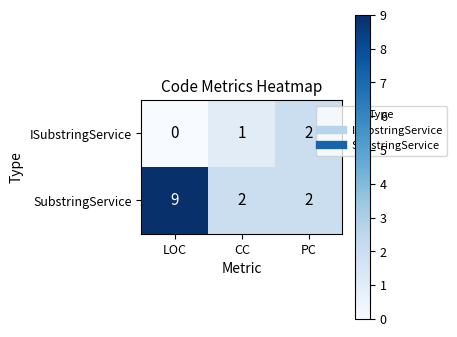

What is the average value of the SubstringService series?

4